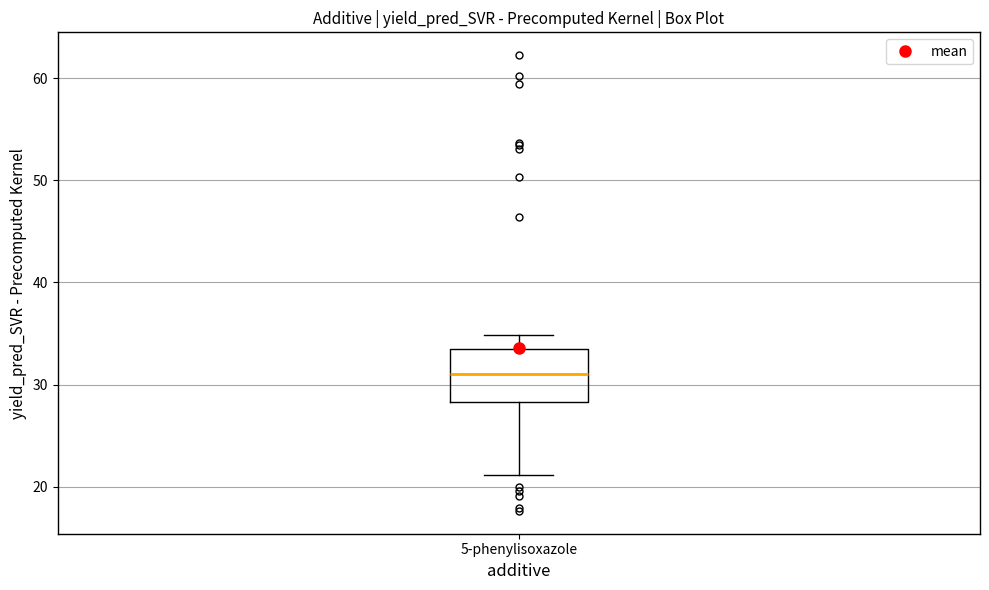

Where is the lower edge of the box for 5-phenylisoxazole on the y-axis? The values are not printed on the chart, so give them approximately, as read against the axis.

28